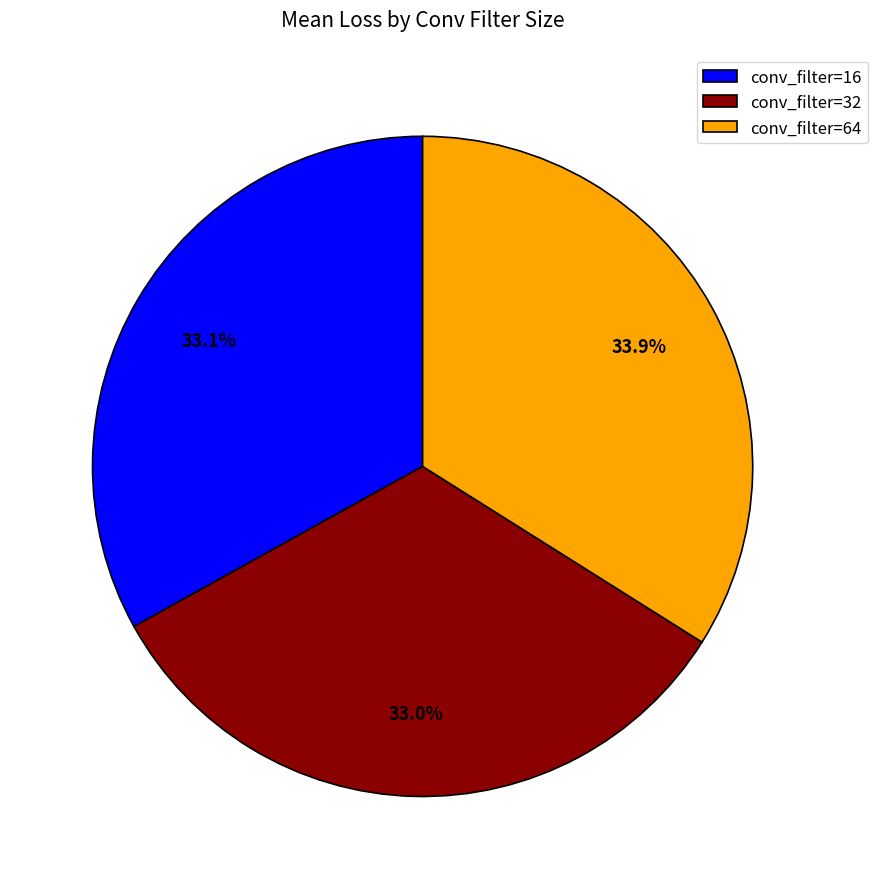

Which category has the biggest portion of the pie?

conv_filter=64